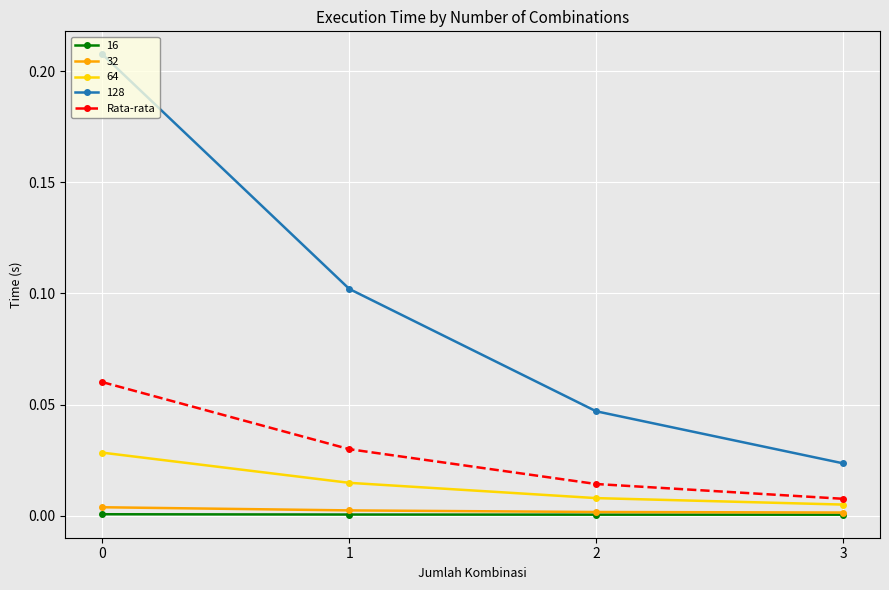

Does the chart have visible grid lines?

Yes